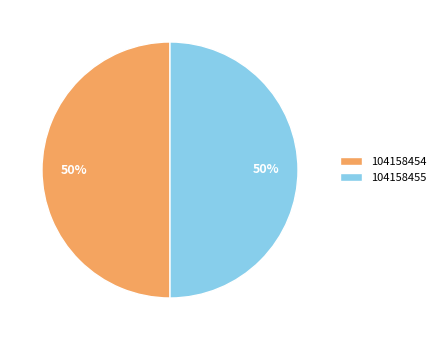

Approximately how many times larger is the value at 104158454 compared to 104158455?

1.0